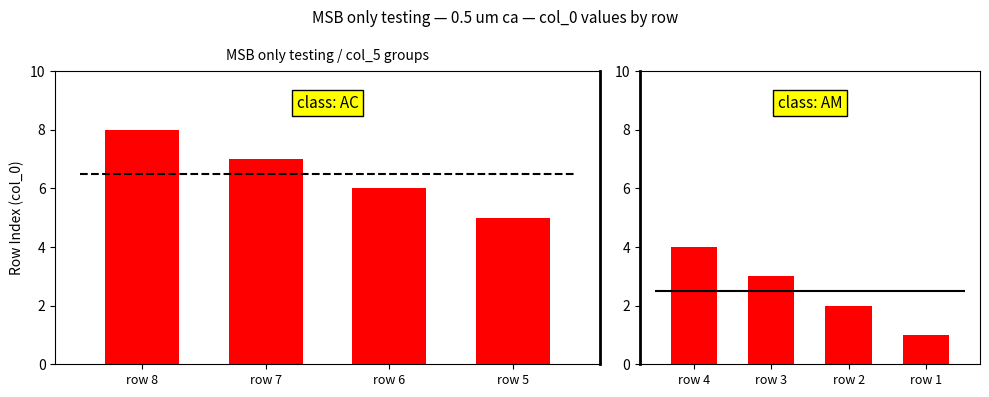

What is the difference between the maximum and minimum values in the Row values (group AC) series?

3